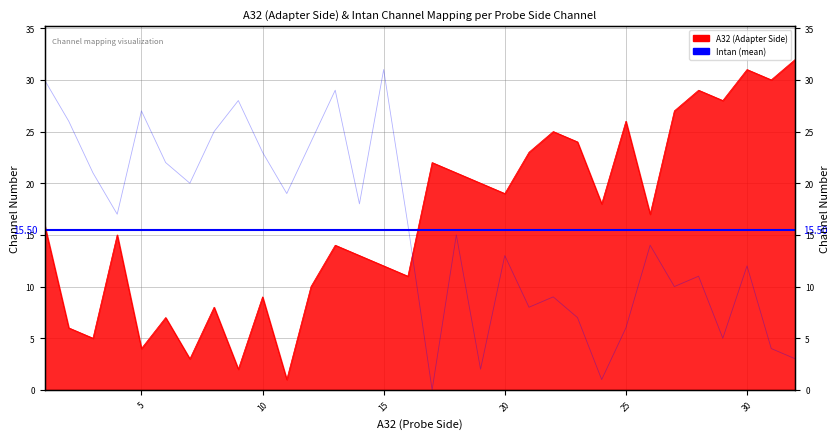

Rank the series by their maximum value, from lowest to highest.

Intan, A32 (Adapter Side)